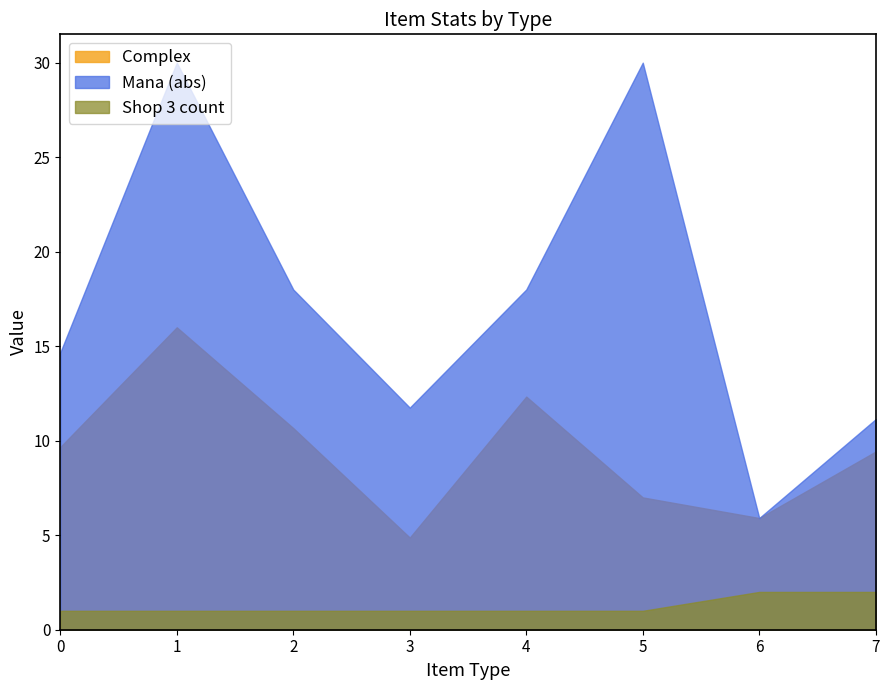

What is the highest value of the Shop 3 count series?

2.0